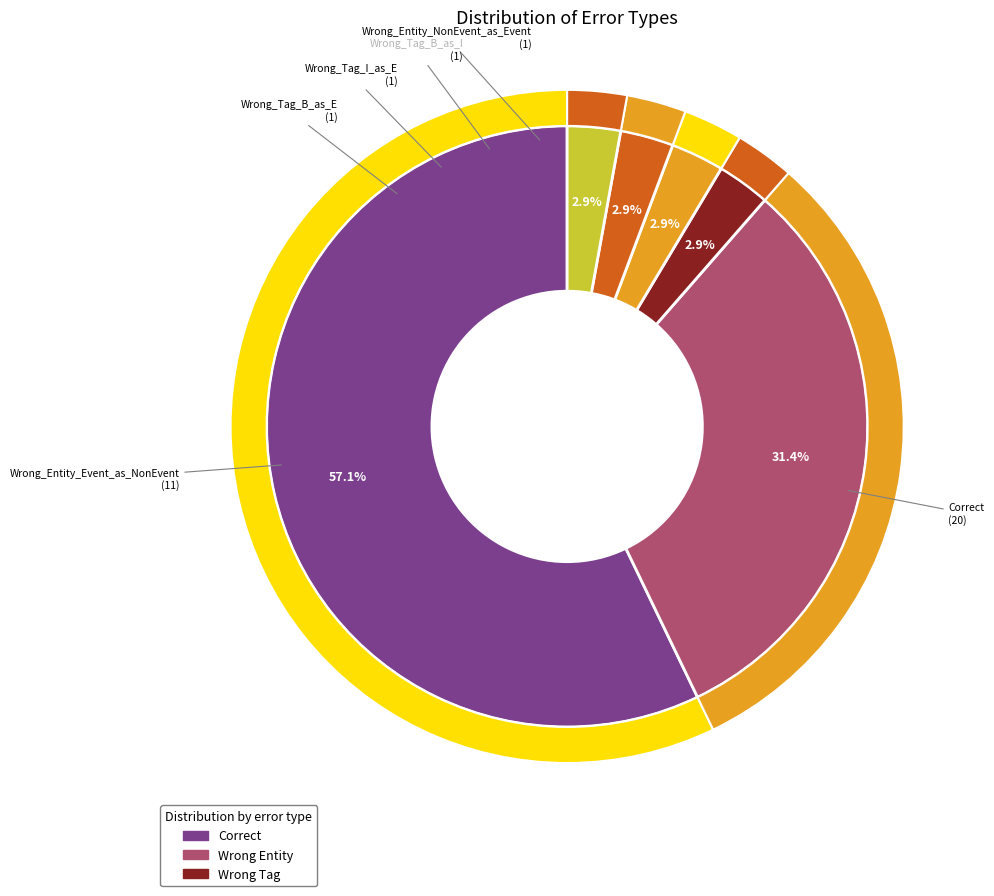

To the nearest percent, what portion does Wrong_Tag_I_as_E represent?

3%